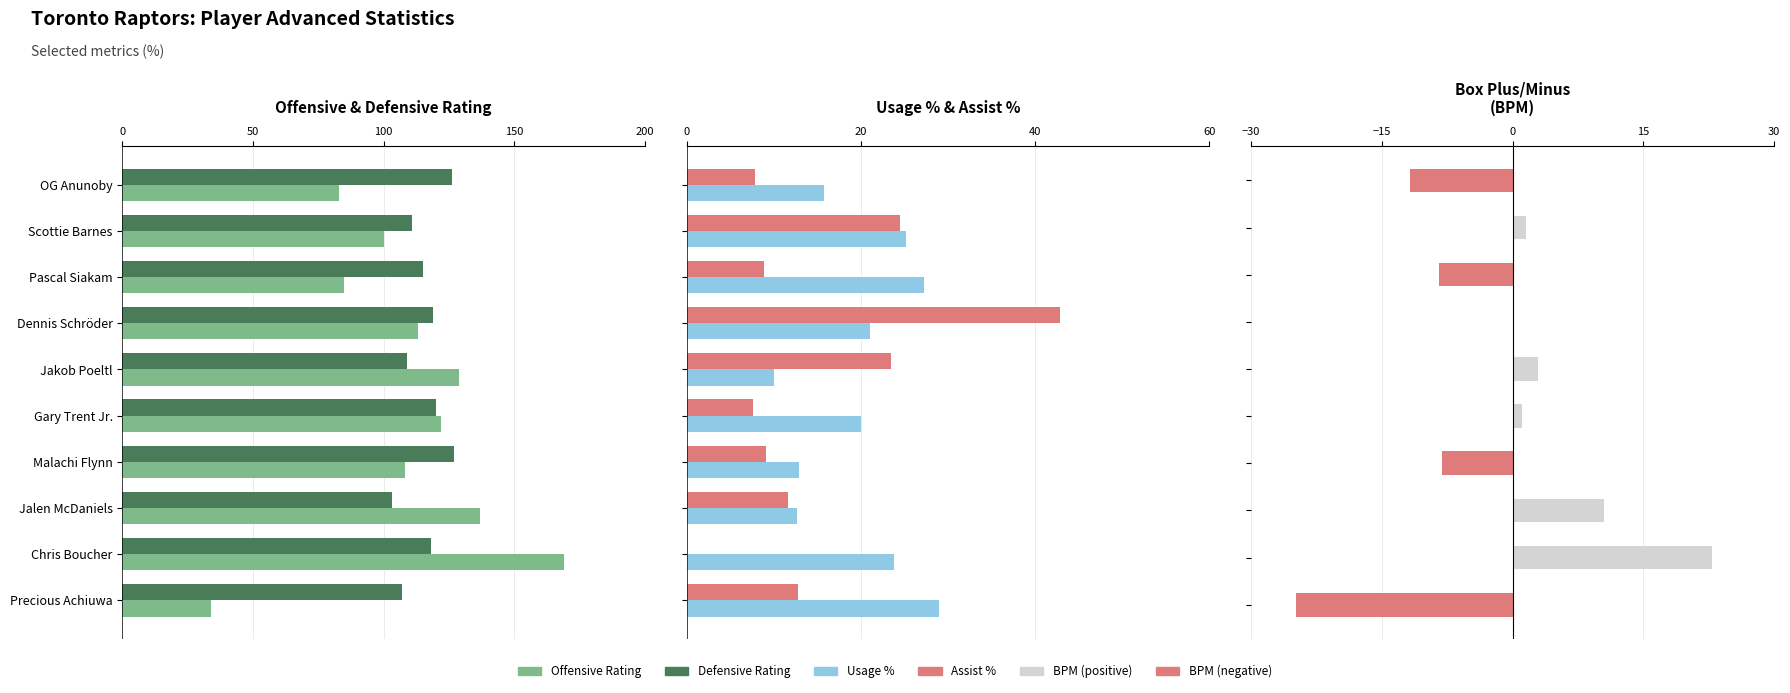

Is it true that BPM equals -11.8 at 0?

True